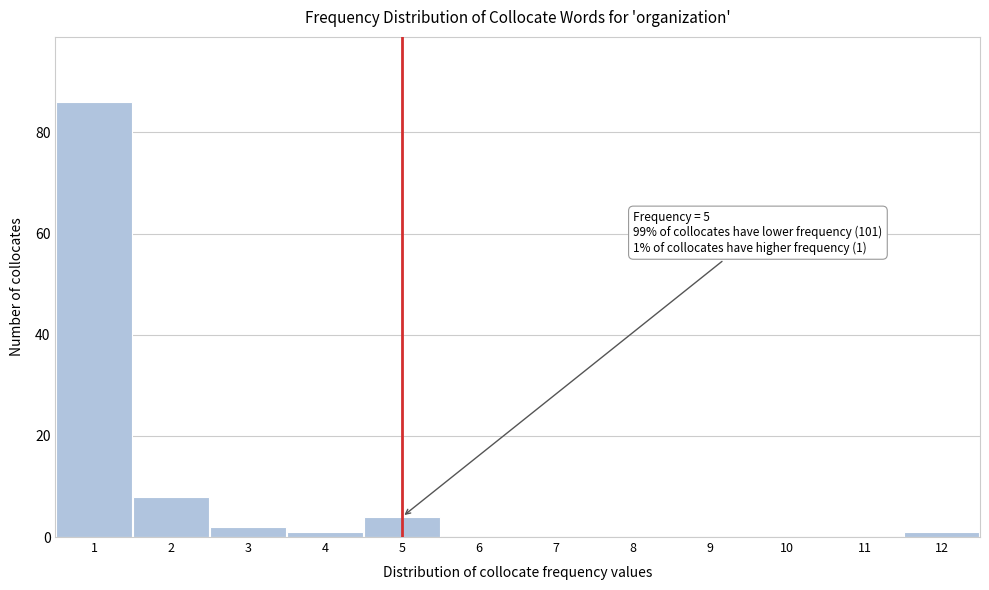

Over which range of the x-axis is the bar tallest?

0.5 to 1.5